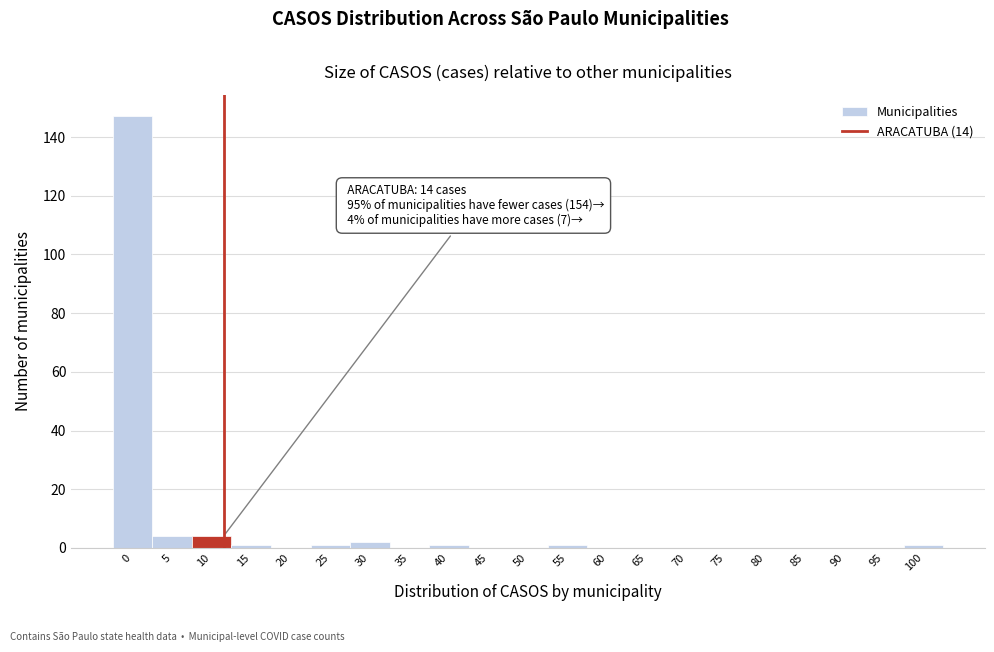

Reading left to right, what are all the values shown in this chart?

0=147	5=4	10=4	15=1	20=0	25=1	30=2	35=0	40=1	45=0	50=0	55=1	60=0	65=0	70=0	75=0	80=0	85=0	90=0	95=0	100=1